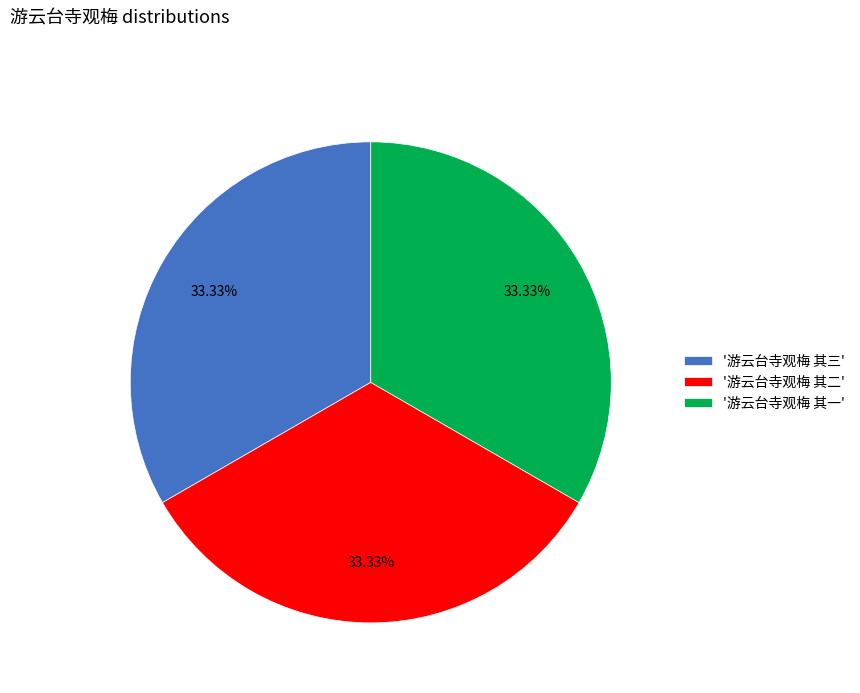

Does any single category account for the majority?

No